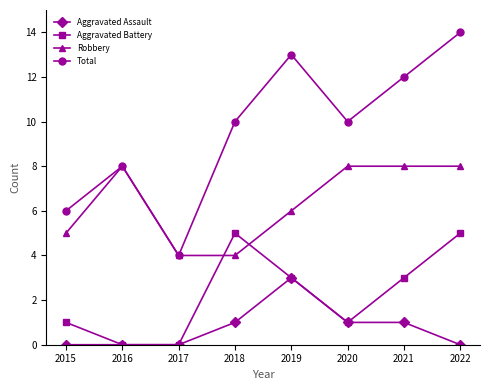

How many distinct data groups are displayed?

4